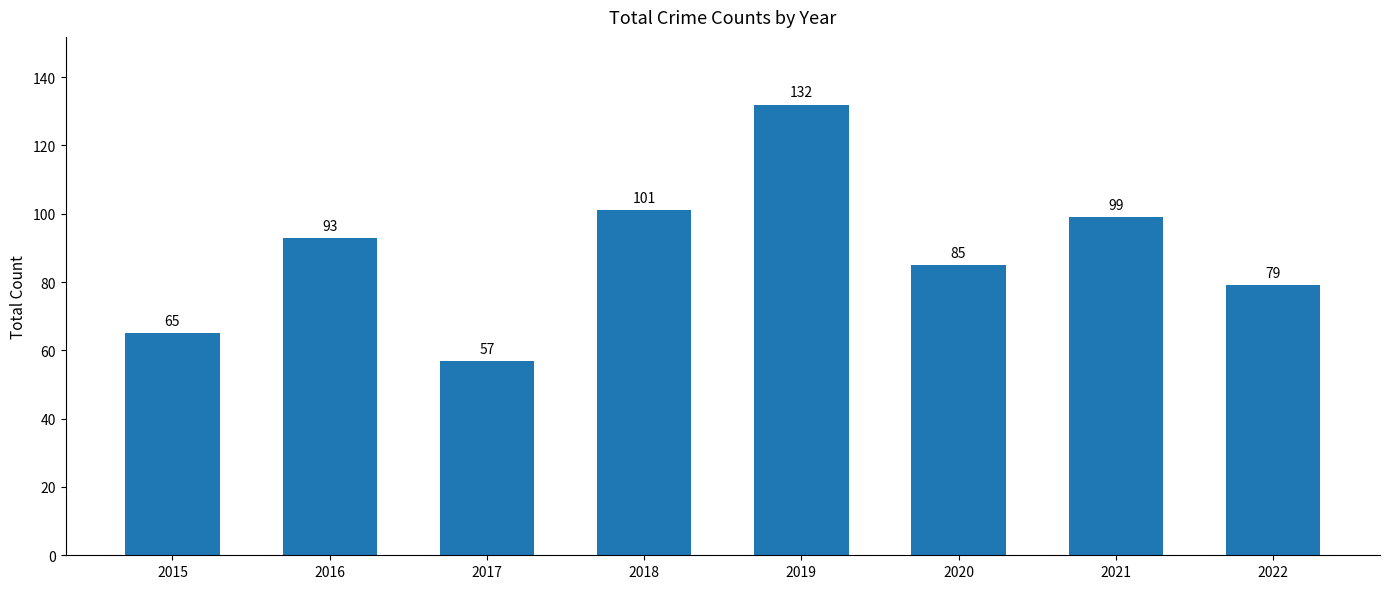

True or false: the data shows 61 at 2021.

False